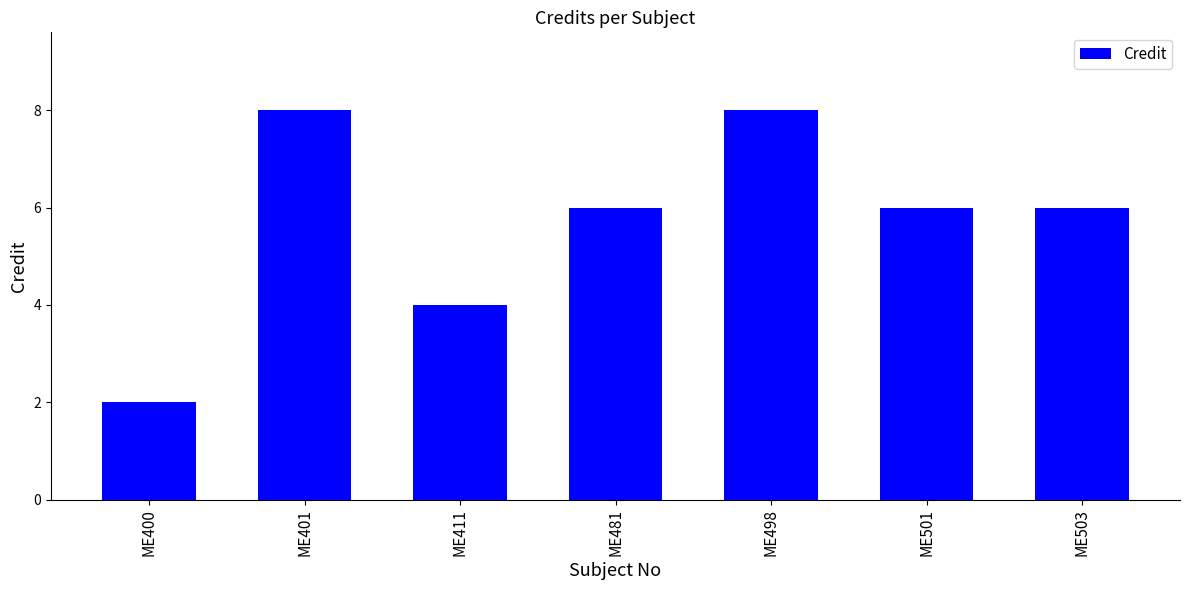

Reading left to right, extract all data points from this chart.

2	8	4	6	8	6	6